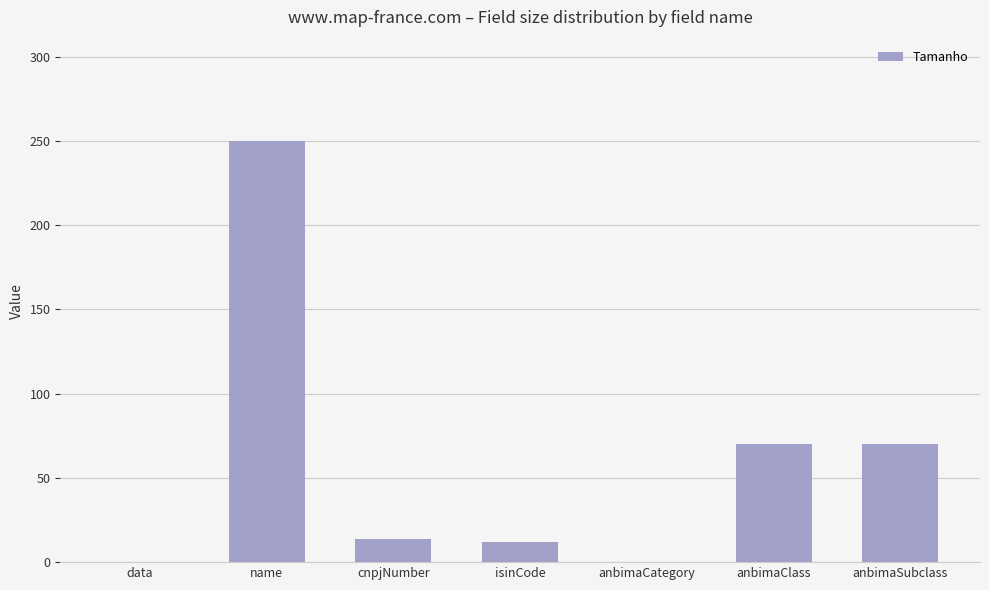

The value at anbimaClass is 70. True or false?

True